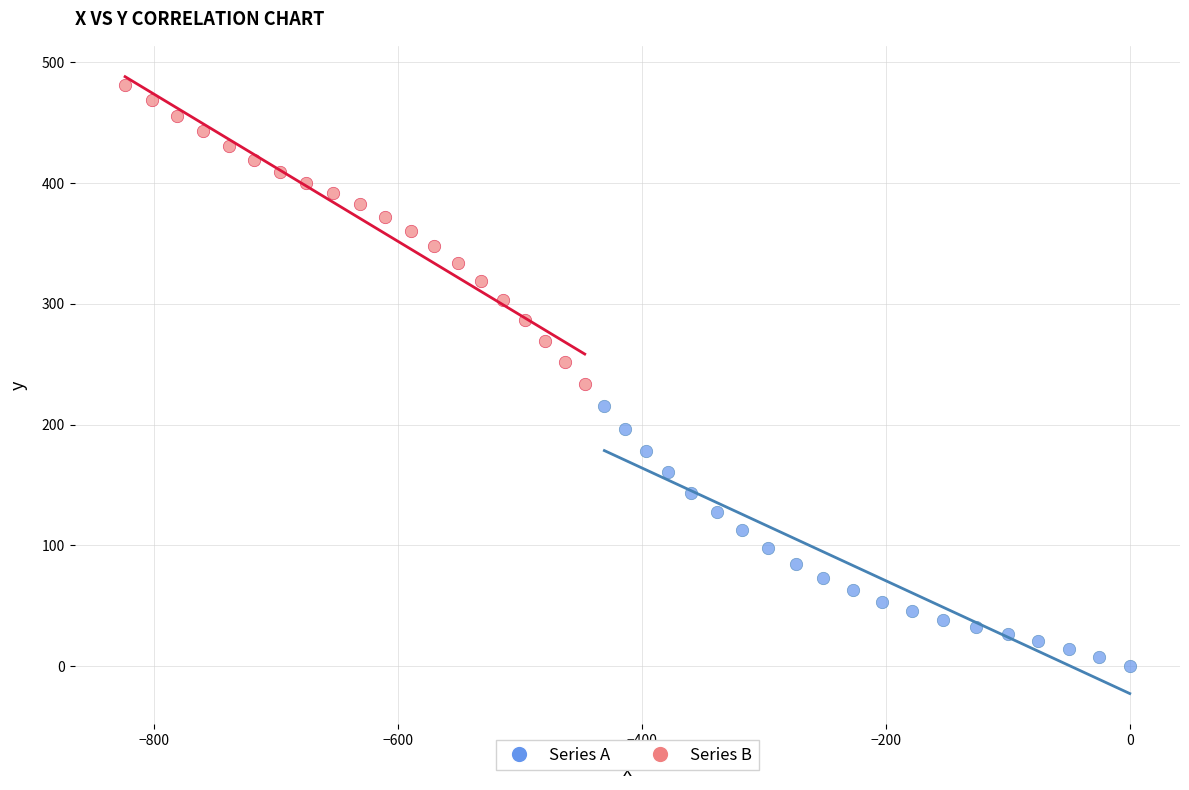

Which series contains the lowest Y value?

Series A